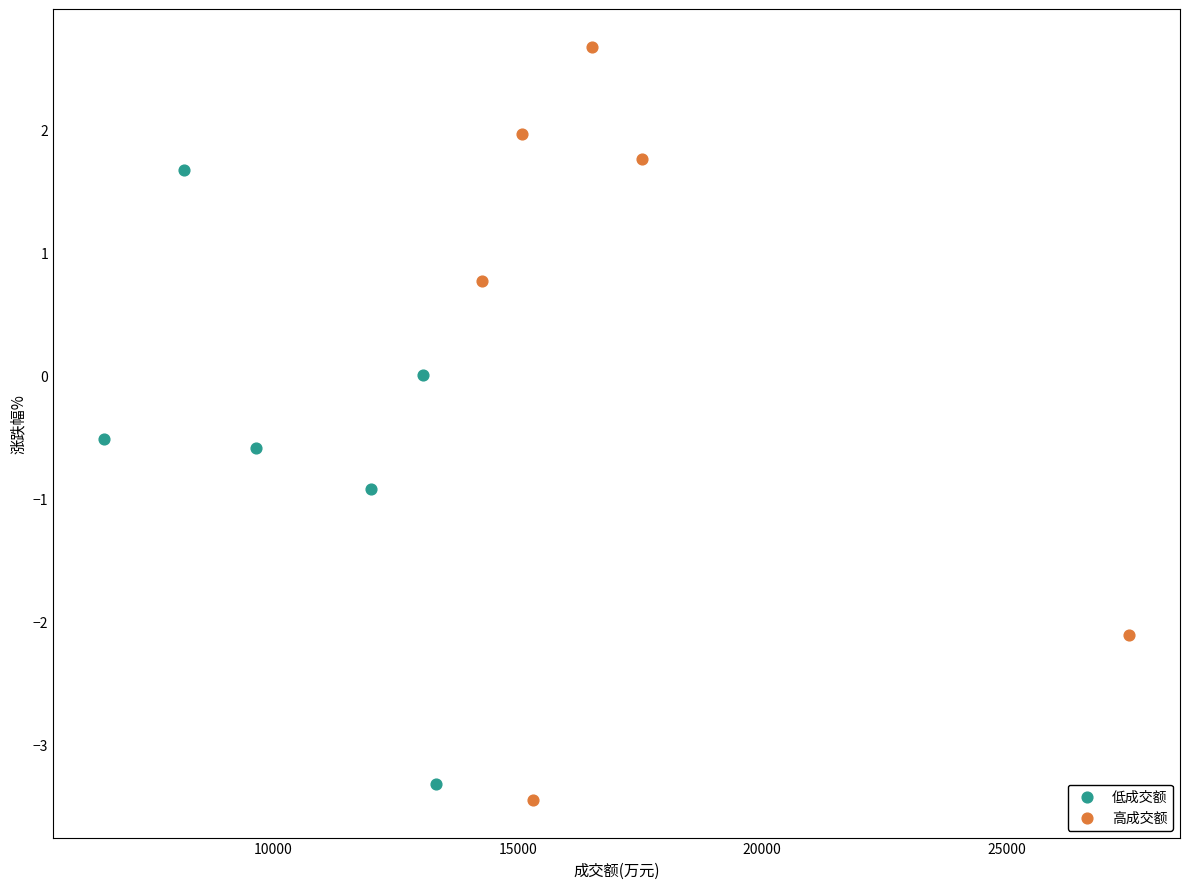

Which series has the widest spread of Y values?

高成交额